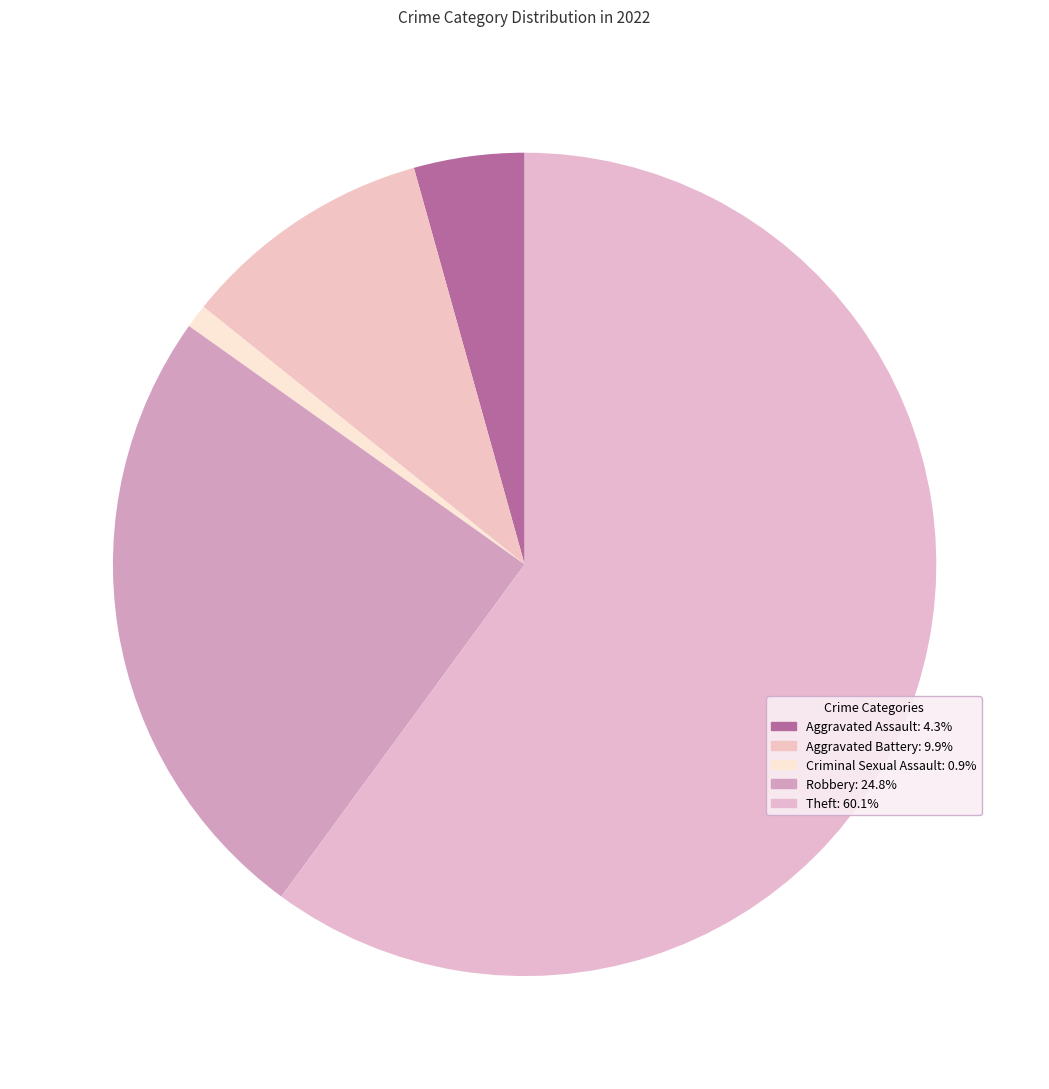

Is there any slice that represents more than half of the pie?

Yes